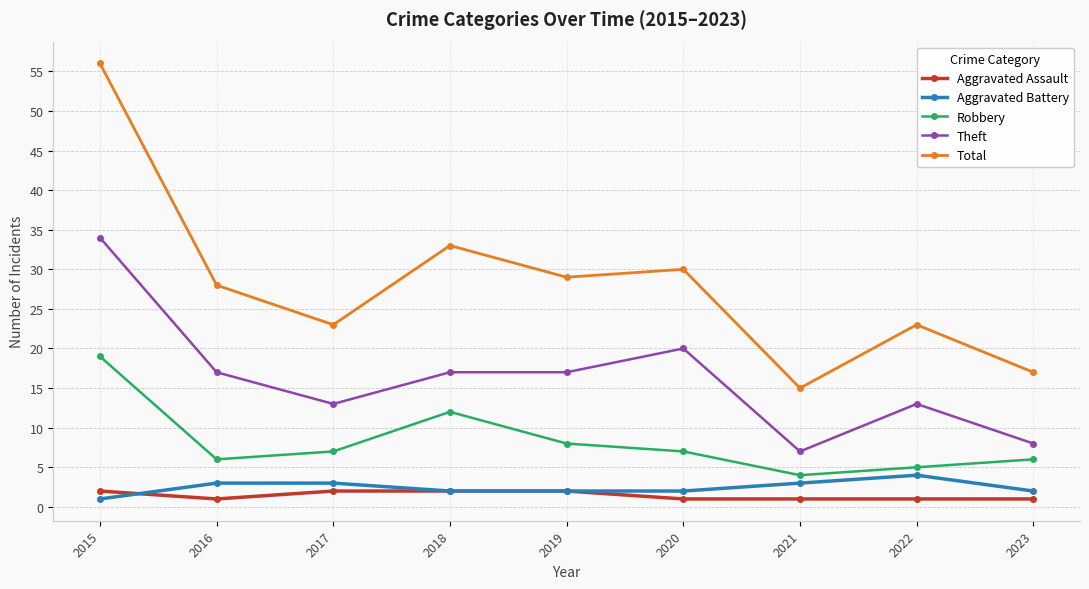

The value of Aggravated Assault at 2020 is 1. True or false?

True